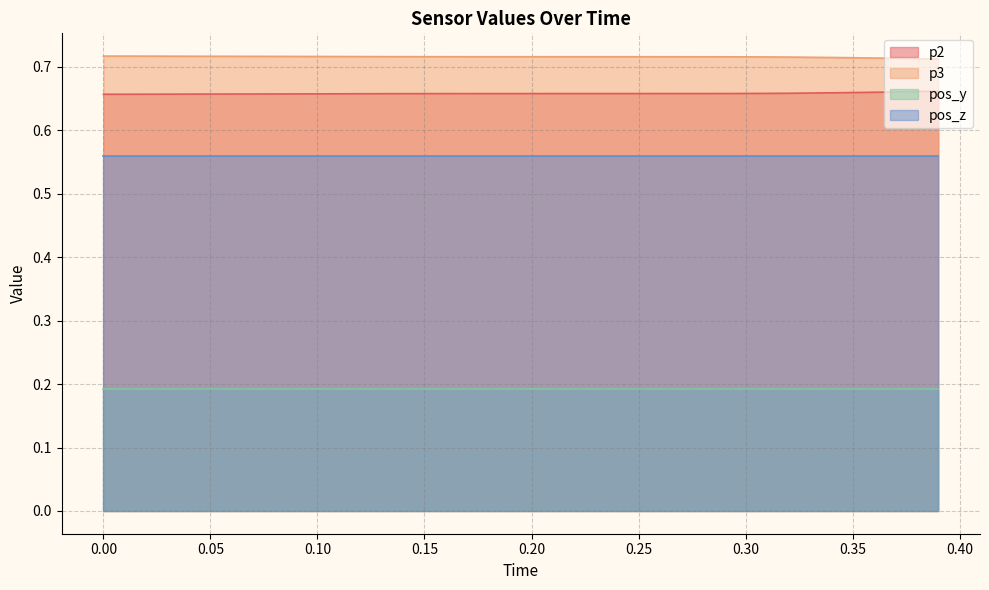

Which series has the largest total across all categories?

p3